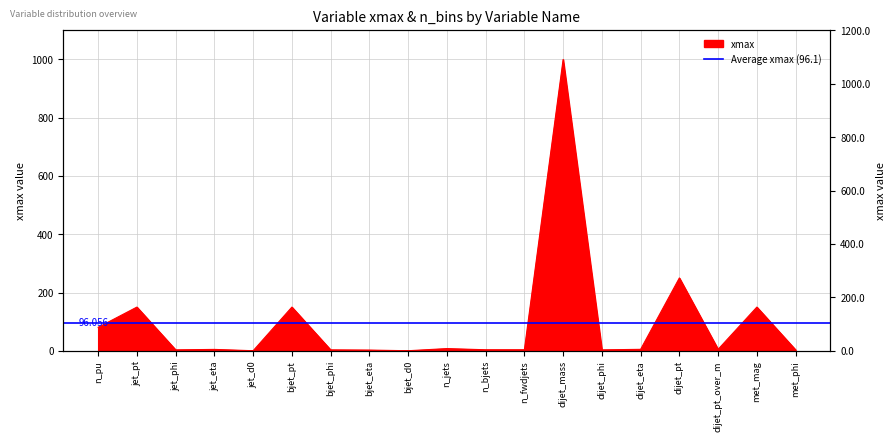

Reading left to right, list all the values displayed in this chart.

n_pu=80.5	jet_pt=150.0	jet_phi=3.1	jet_eta=4.7	jet_d0=0.2	bjet_pt=150.0	bjet_phi=3.1	bjet_eta=2.4	bjet_d0=0.2	n_jets=7.5	n_bjets=3.5	n_fwdjets=3.5	dijet_mass=1000.0	dijet_phi=3.1	dijet_eta=5.0	dijet_pt=250.0	dijet_pt_over_m=5.0	met_mag=150.0	met_phi=3.1